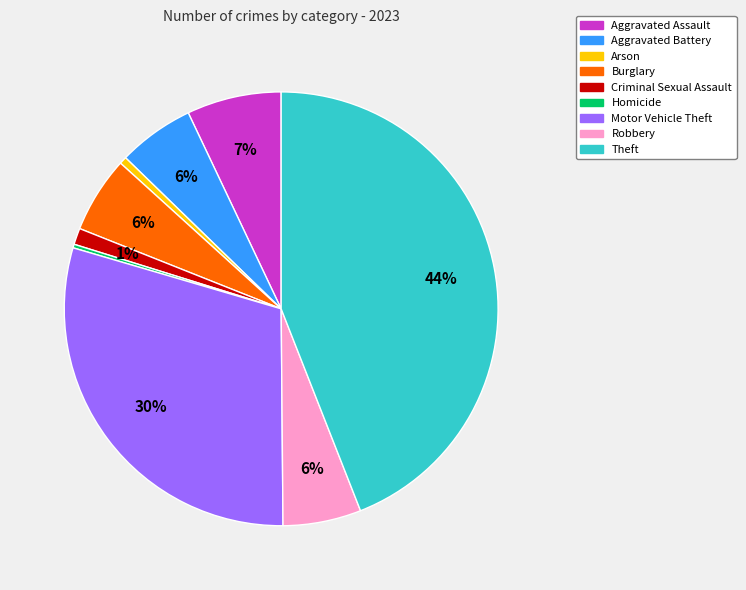

Is it true that Burglary is 1% of the pie?

False